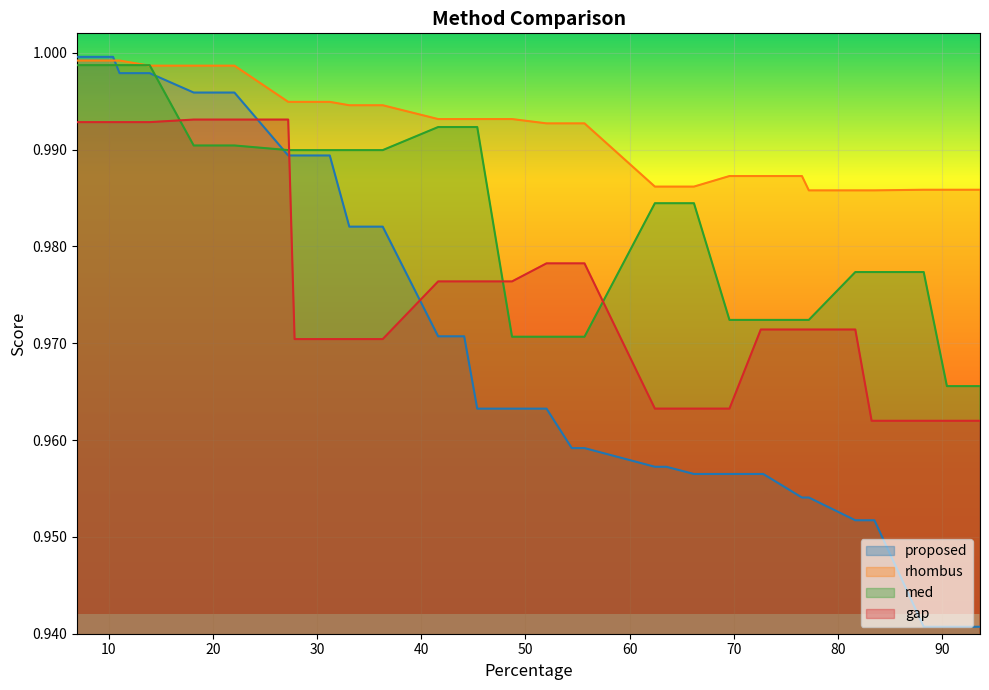

Which series has the widest spread of values?

proposed